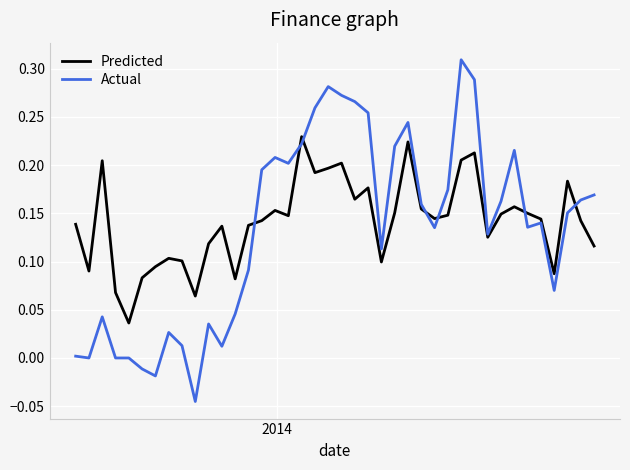

Which series has the widest spread of values?

Actual